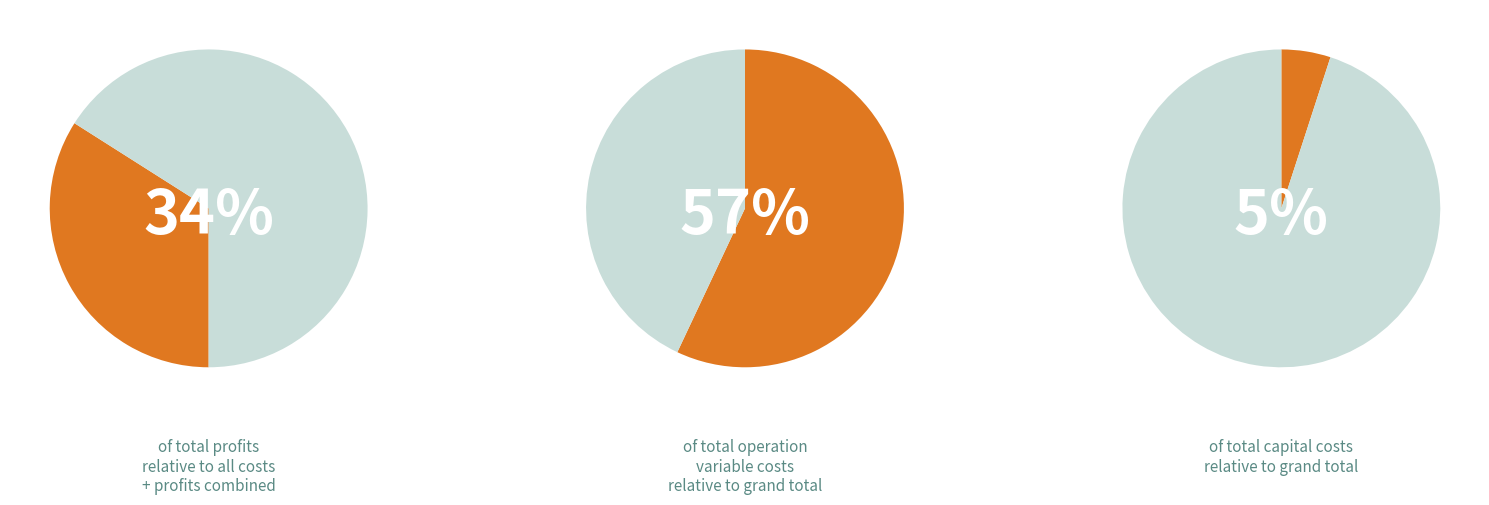

The Total Operation Fixed Costs slice represents 15% of the pie. True or false?

False